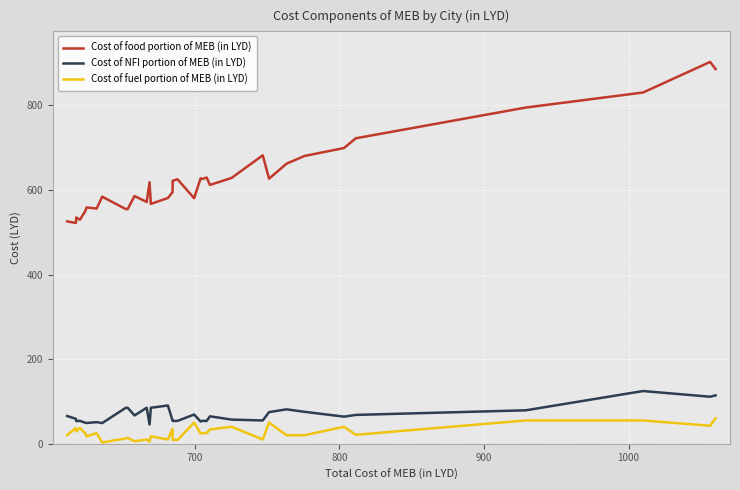

What is the difference between the maximum and minimum values in the Cost of fuel portion of MEB (in LYD) series?

57.0